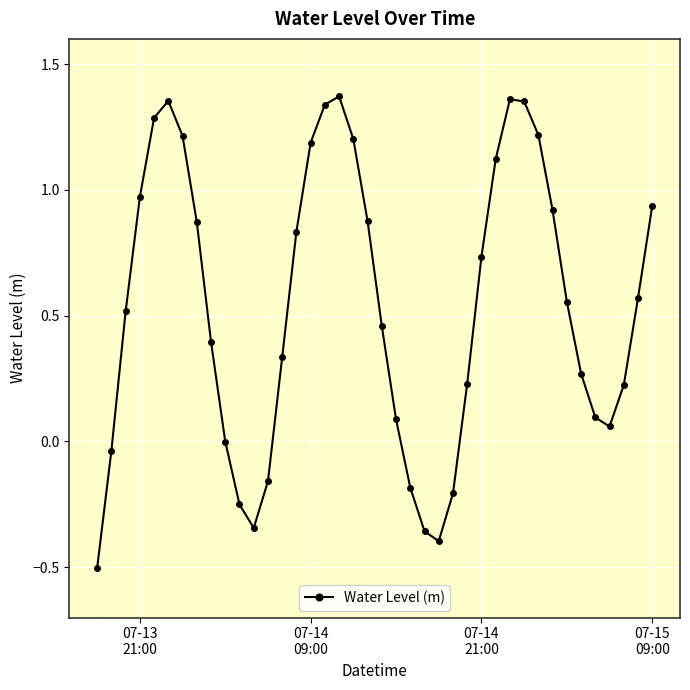

True or false: Water Level (m) has more than 2 interior local peaks.

True